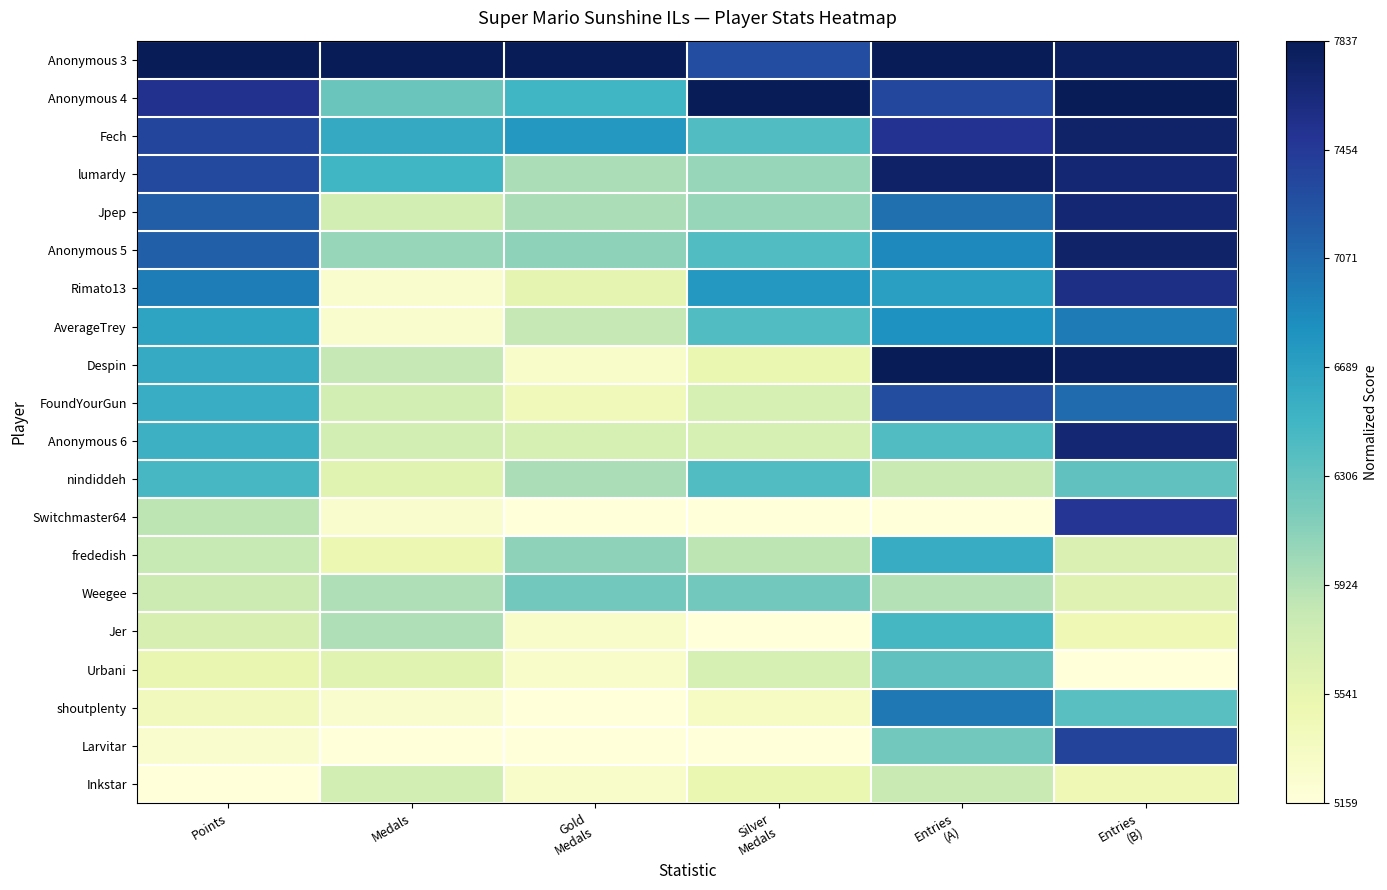

Which has a higher value, Gold
Medals or Entries
(B)?

Gold
Medals